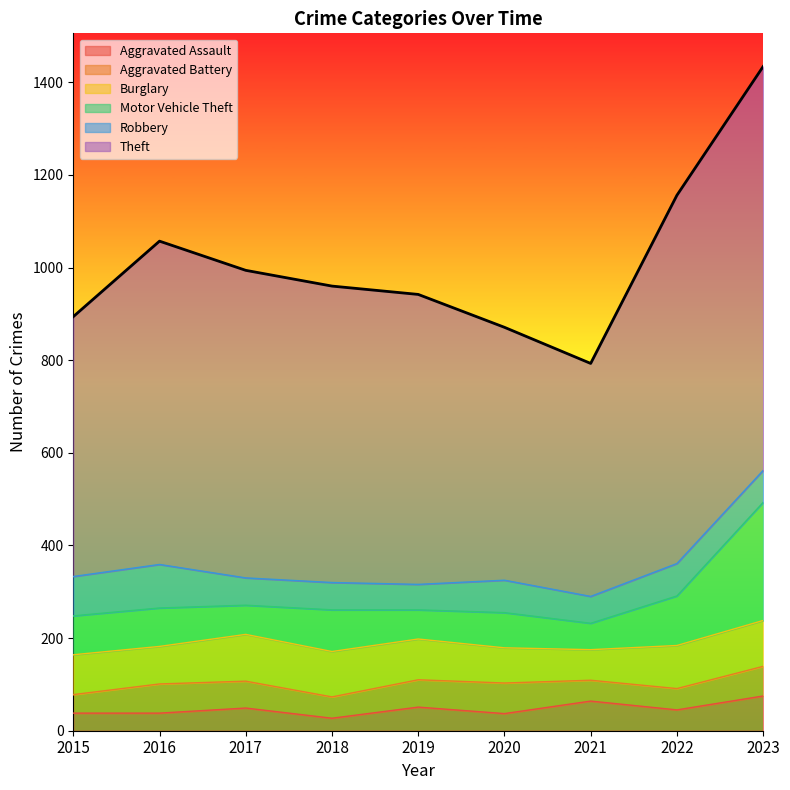

What is the value of the Theft point at the 7th from the left?

503